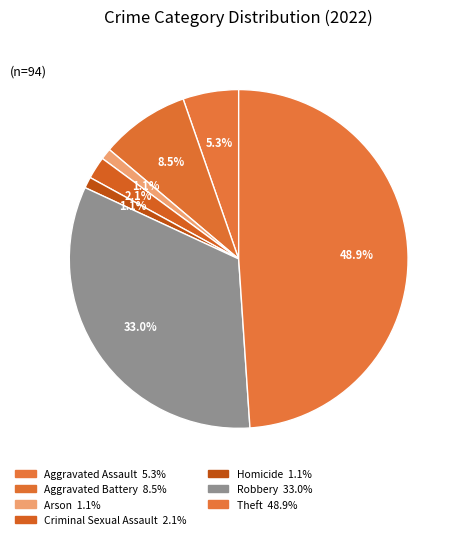

How many slices are in this pie chart?

7